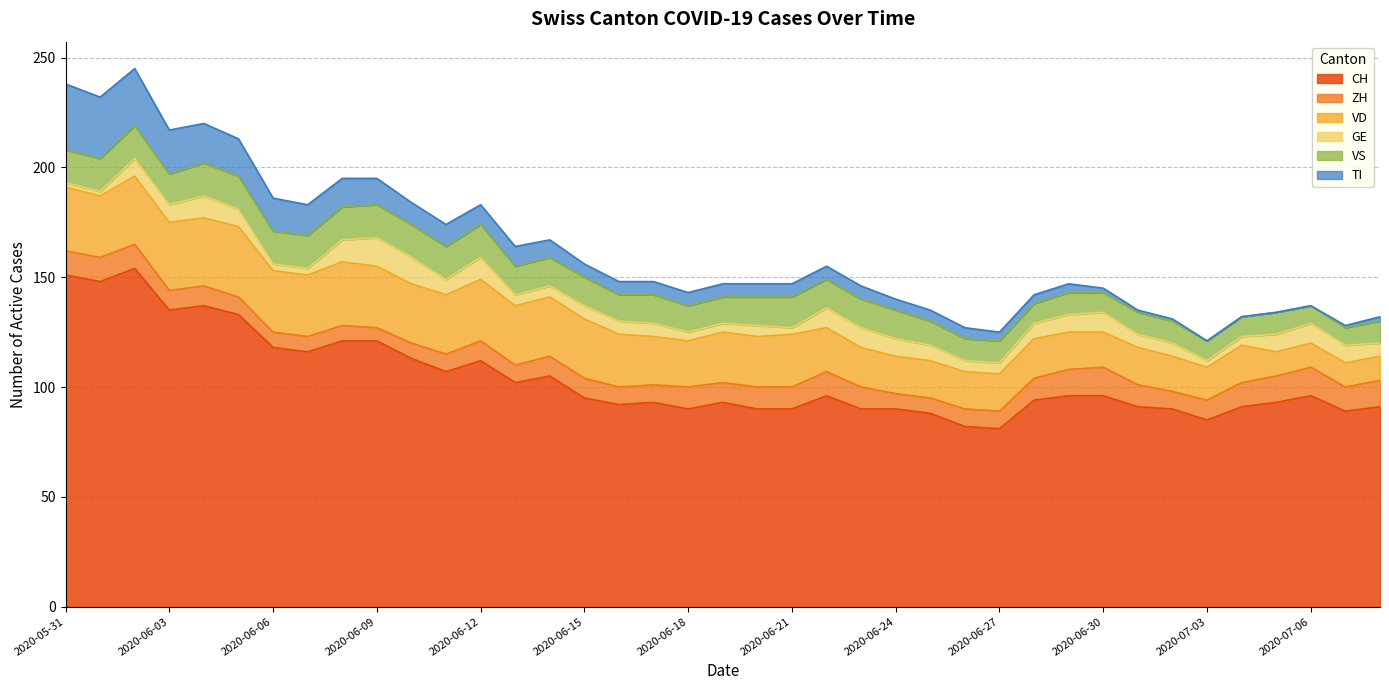

At which category does CH reach its first local peak?

2020-06-02